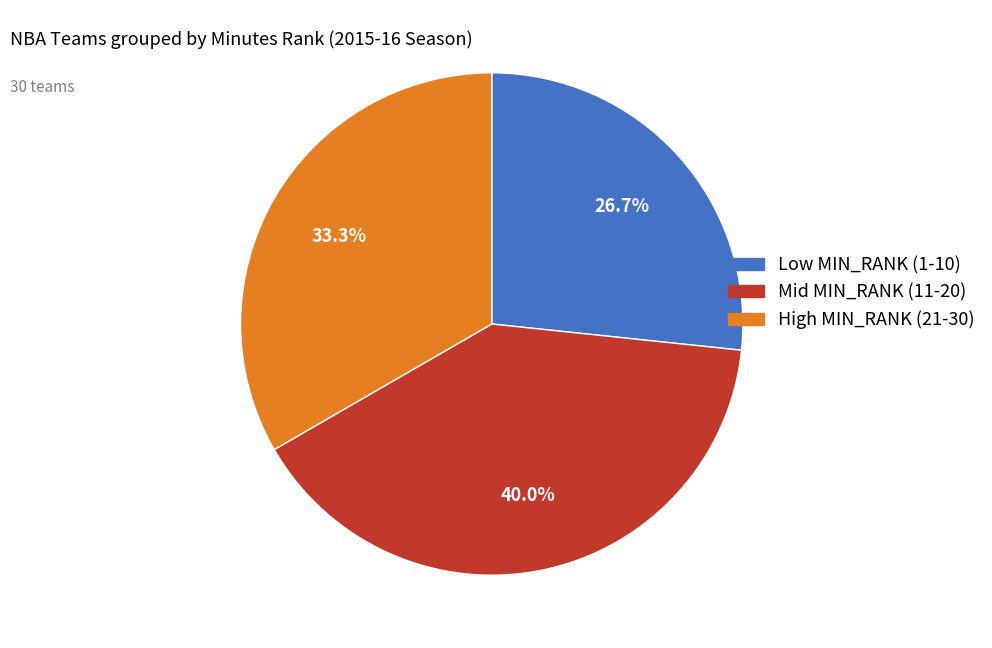

Is there any slice that represents more than half of the pie?

No